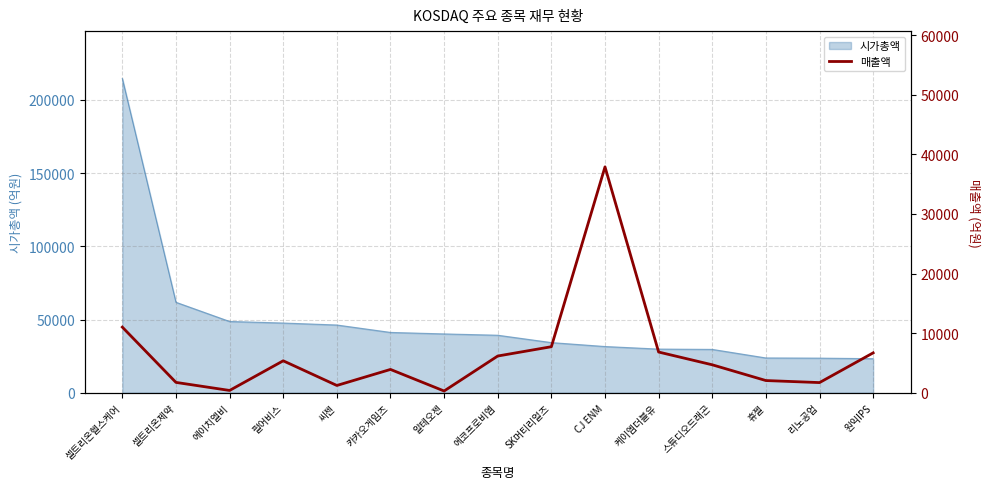

What is the change in value from 알테오젠 to CJ ENM?

+37605